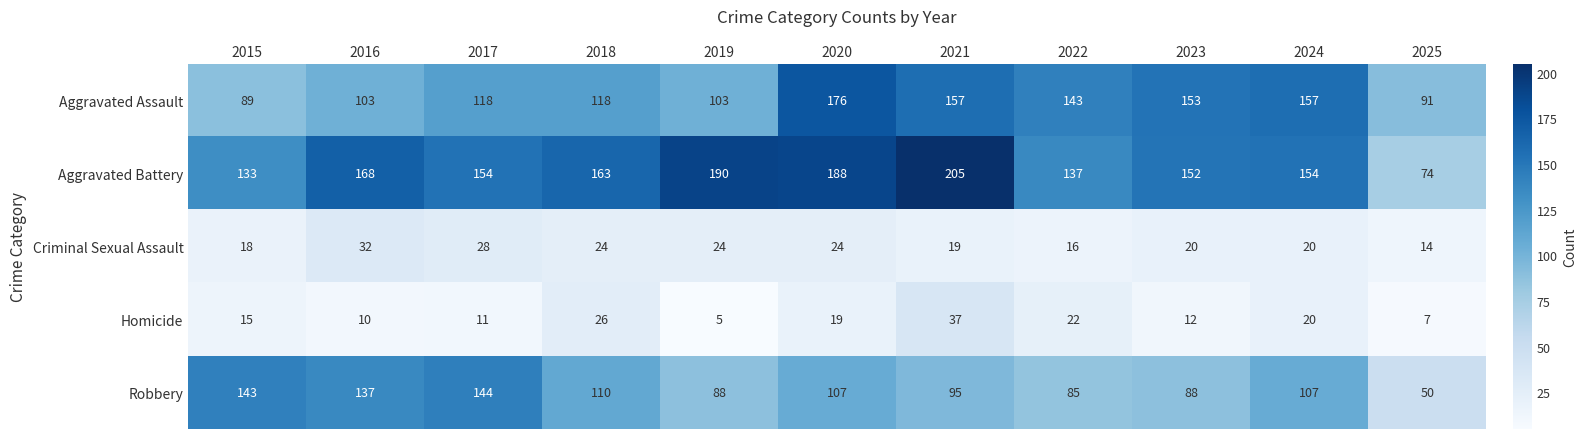

How many categories are shown in the chart?

11